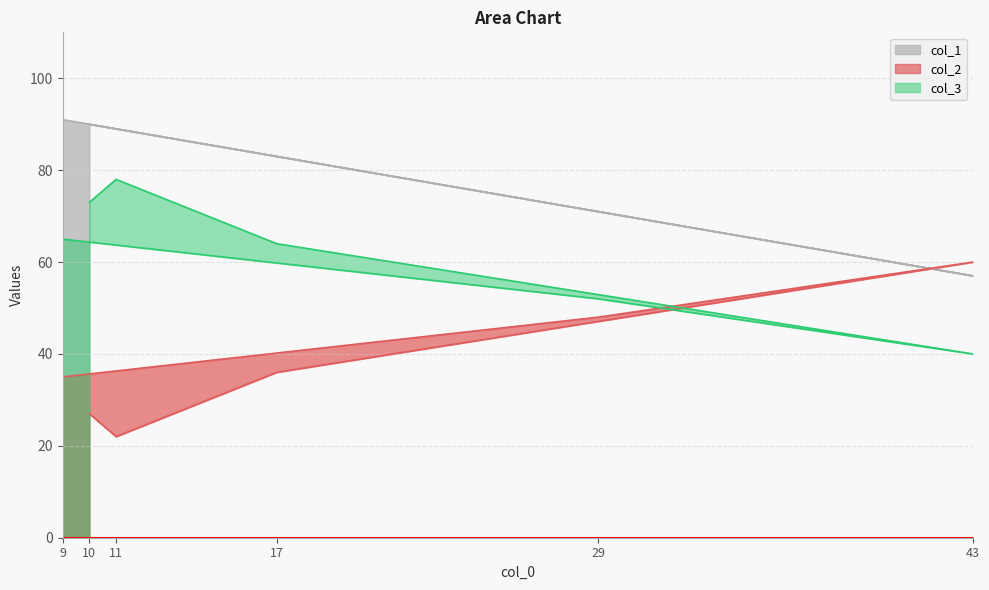

What position from the right is 17?

3